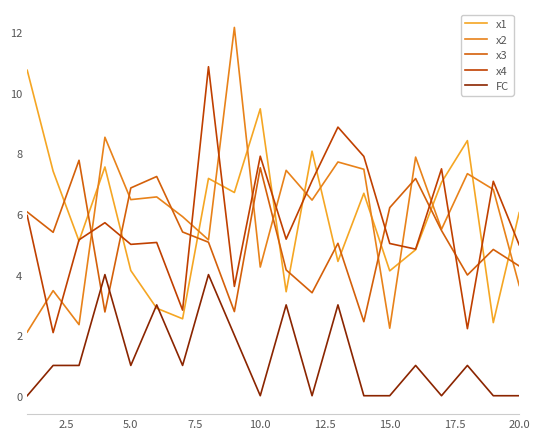

True or false: x1 and x4 intersect in this chart.

True